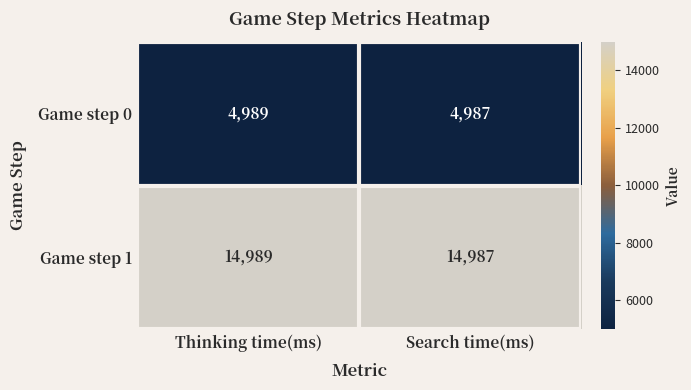

What is the sum of the Game step 0 values at Thinking time(ms) and Search time(ms)?

9976